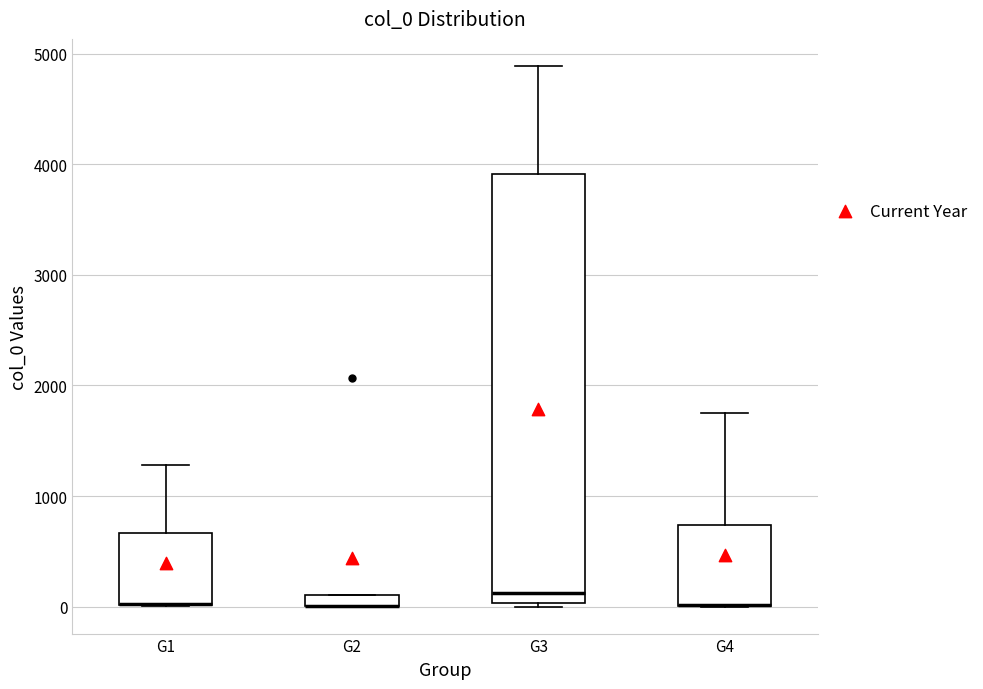

Which box is the tallest, from its lower edge to its upper edge?

G3